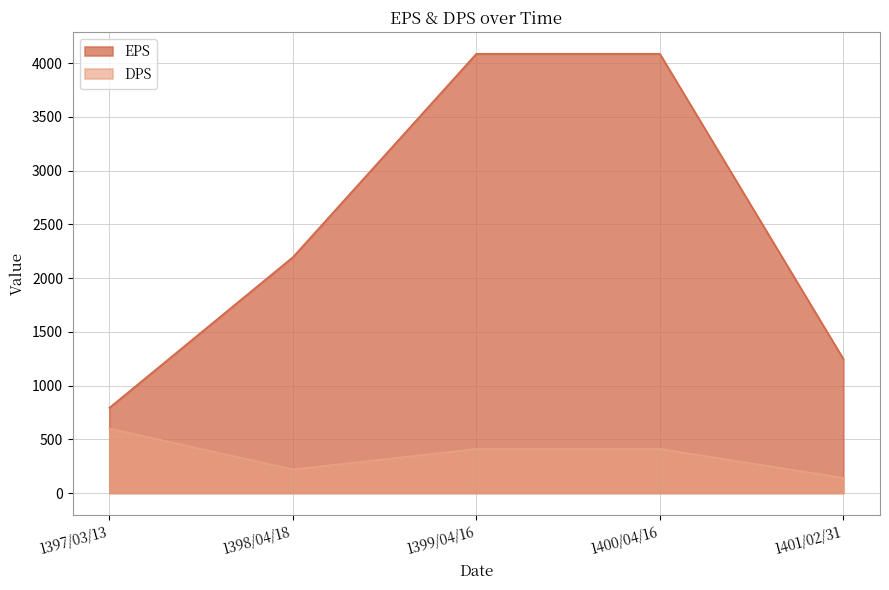

What is the spread (max minus min) of values at 1399/04/16?

3676